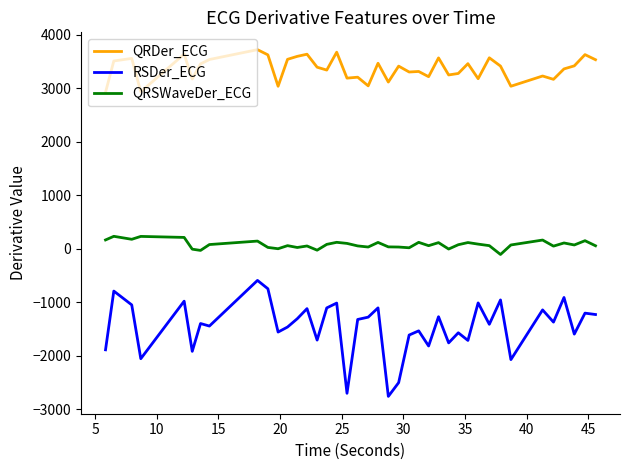

Which series has the largest total across all categories?

QRDer_ECG